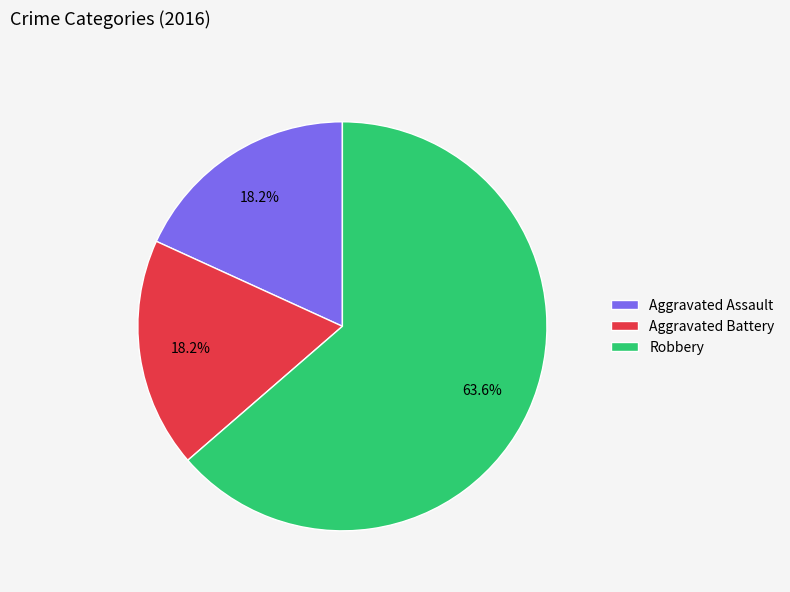

To the nearest percent, what percentage of the pie is Aggravated Battery?

18%